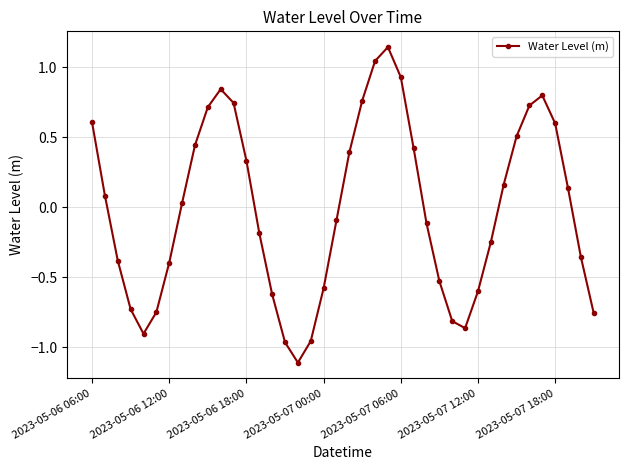

True or false: the data has more than 2 interior local peaks.

True